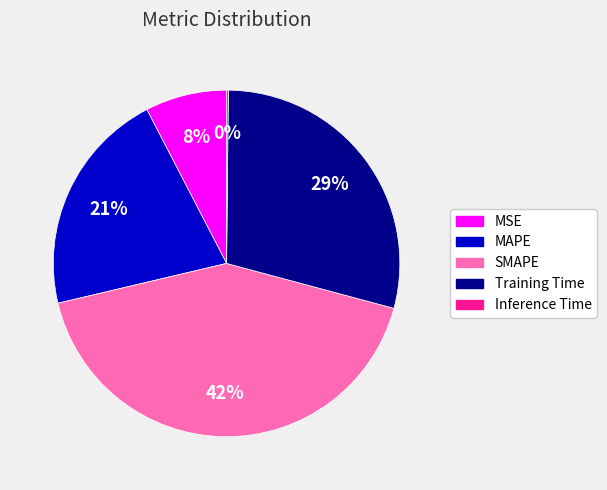

To the nearest percent, what is the difference between the largest and smallest slice percentages?

42%